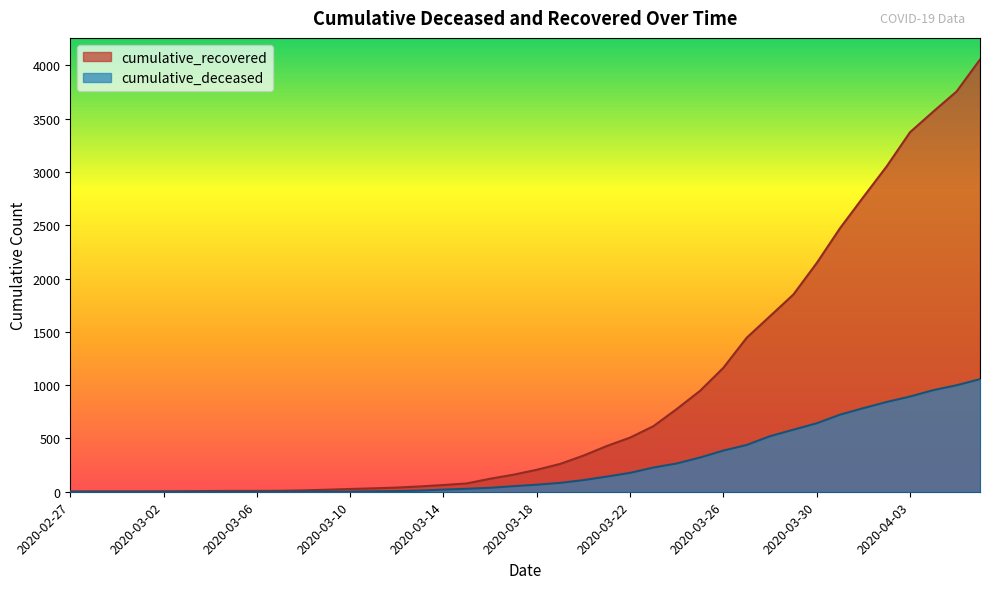

What are all the series names shown in the legend?

cumulative_recovered, cumulative_deceased